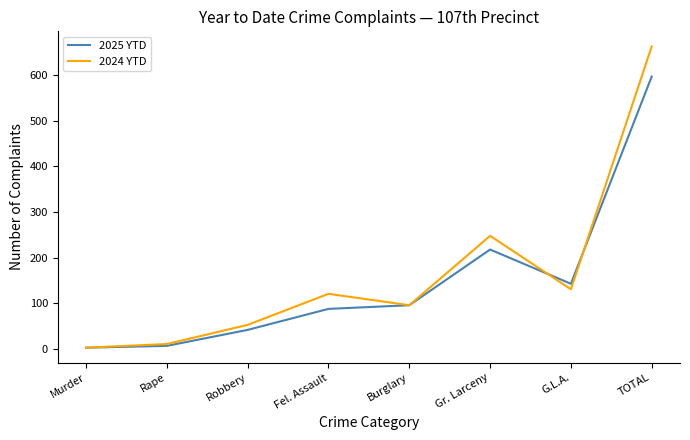

Count the number of data series in this chart.

2